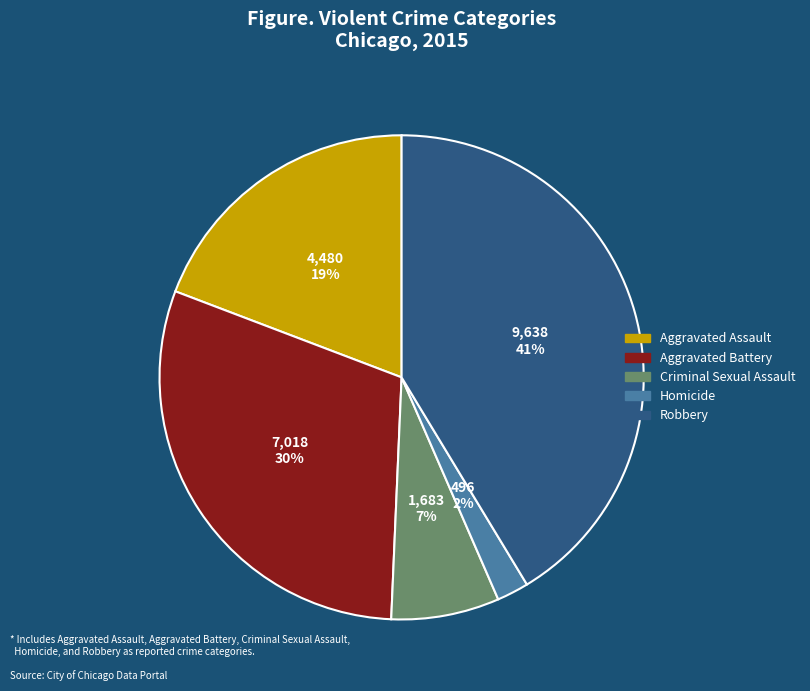

How many segments does this pie chart have?

5